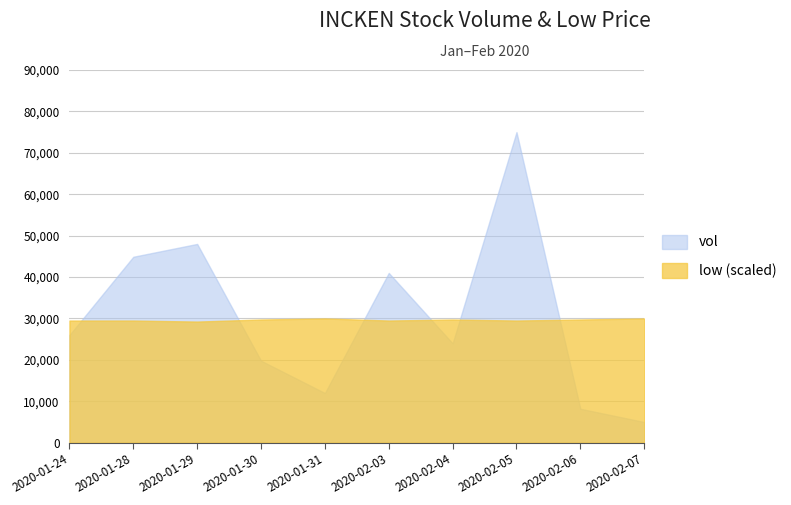

Which series has the widest spread of values?

vol